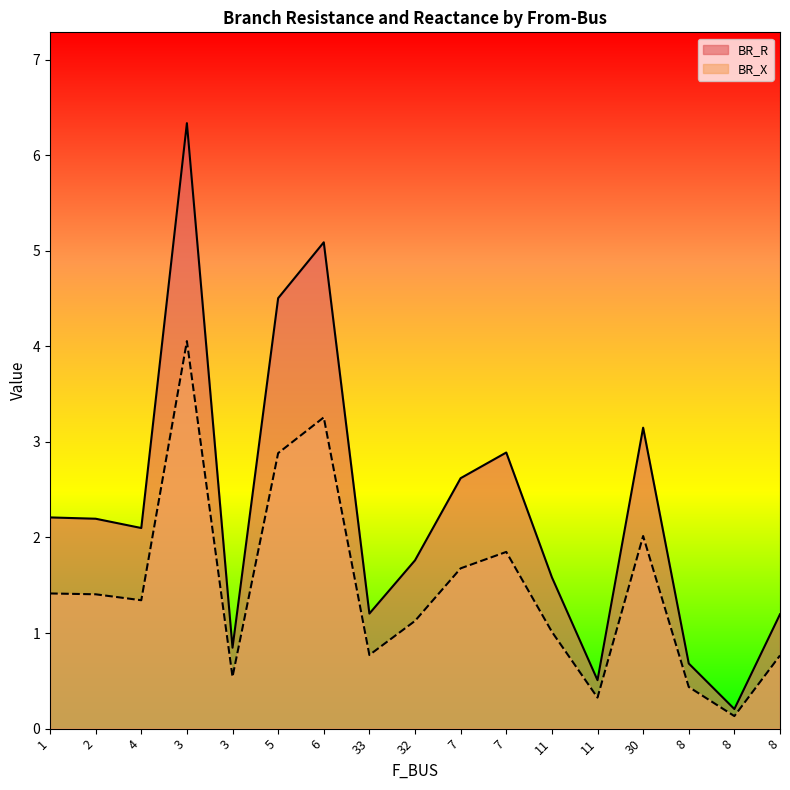

True or false: BR_X and BR_R cross at least once.

False